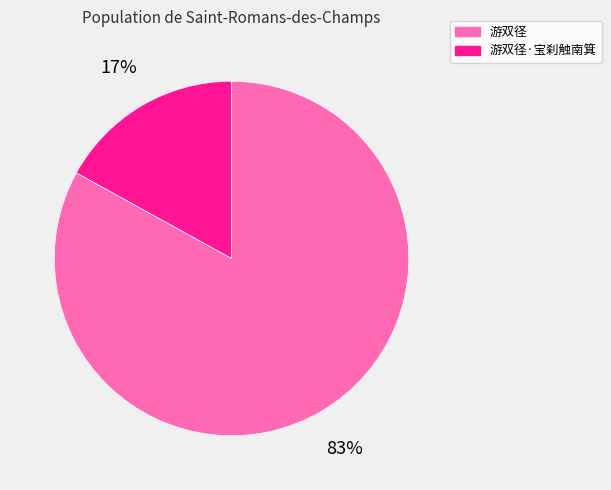

To the nearest percent, what portion does 游双径·宝刹触南箕 represent?

17%